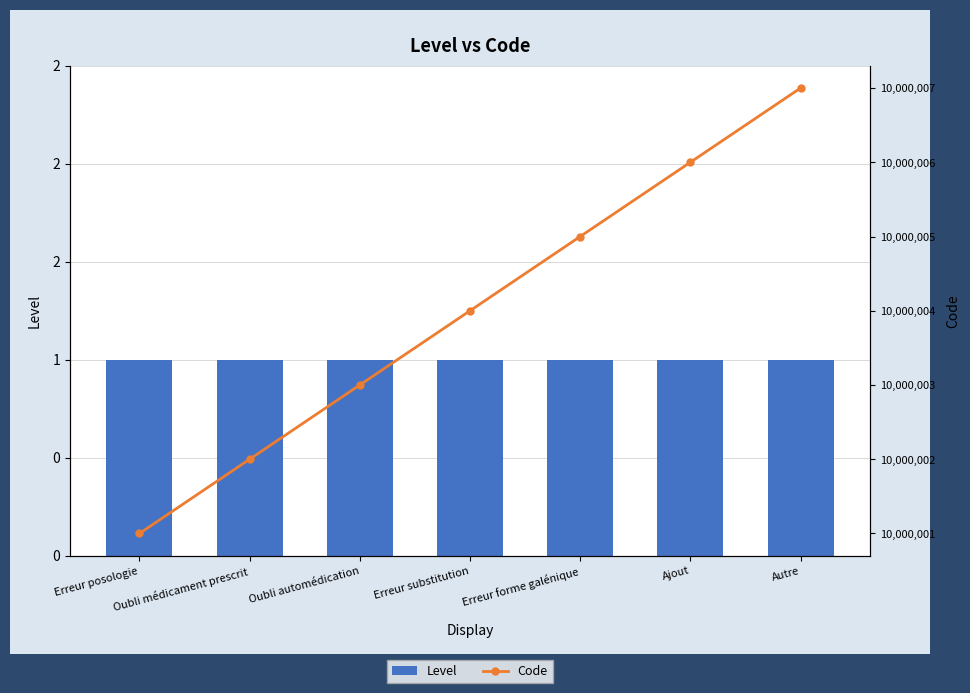

Reading left to right, list all the values displayed in this chart.

Level: Erreur posologie=1	Oubli médicament prescrit=1	Oubli automédication=1	Erreur substitution=1	Erreur forme galénique=1	Ajout=1	Autre=1
Code: Erreur posologie=10000001	Oubli médicament prescrit=10000002	Oubli automédication=10000003	Erreur substitution=10000004	Erreur forme galénique=10000005	Ajout=10000006	Autre=10000007